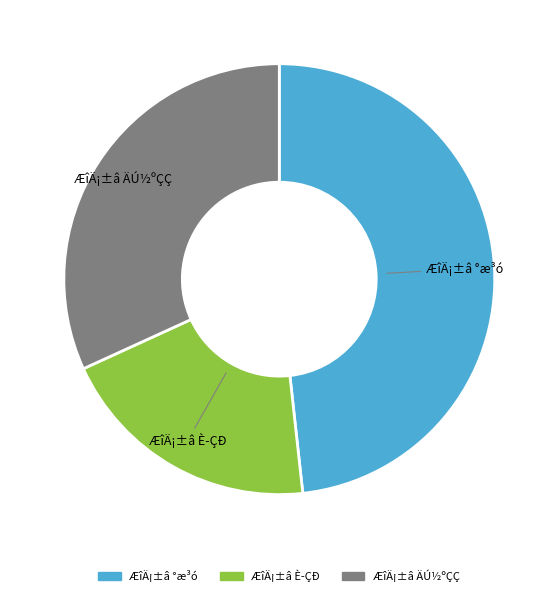

Does ÆîÄ¡±â ÄÚ½ºÇÇ account for over 50% of the chart?

No